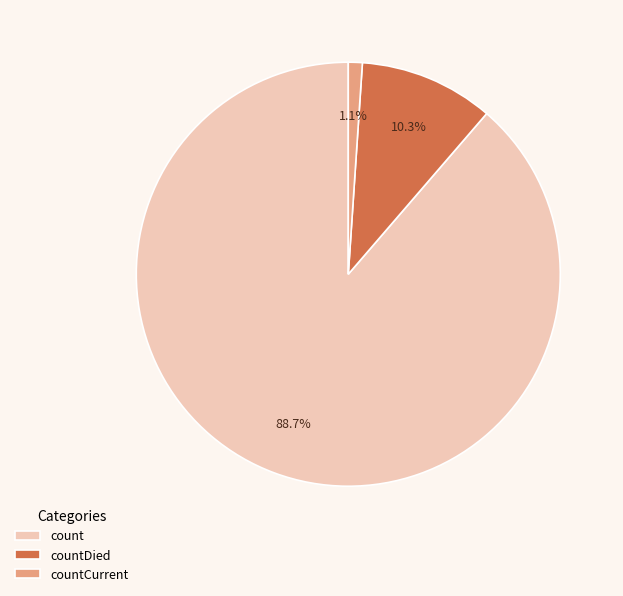

Is the sum of count and countCurrent greater than half?

Yes